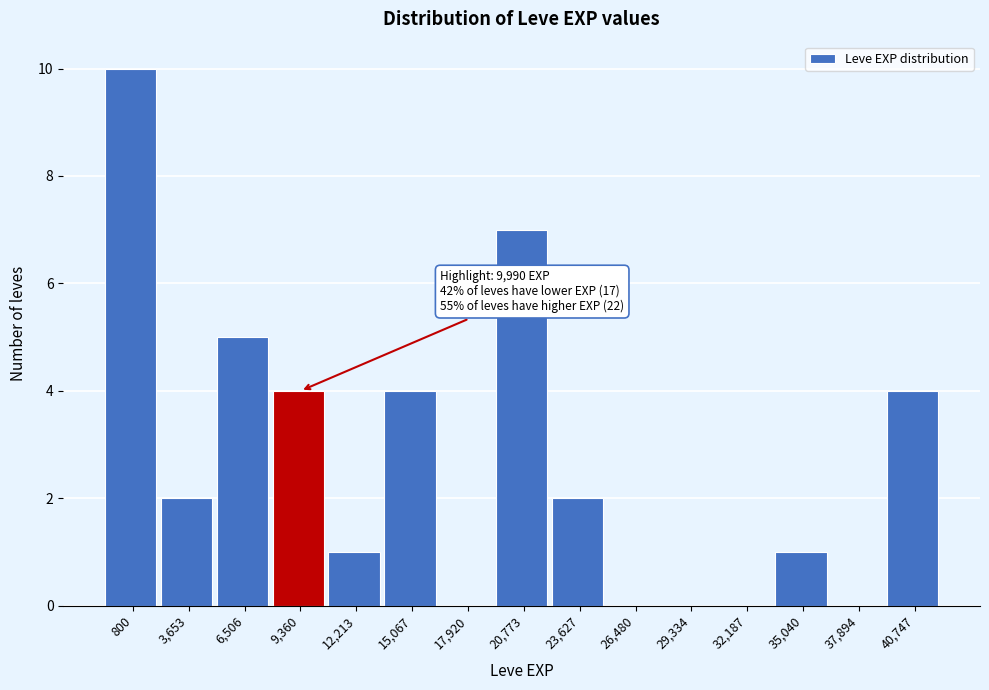

Reading left to right, transcribe all the data shown in this chart.

800=10	3,653=2	6,506=5	9,360=4	12,213=1	15,067=4	17,920=0	20,773=7	23,627=2	26,480=0	29,334=0	32,187=0	35,040=1	37,894=0	40,747=4